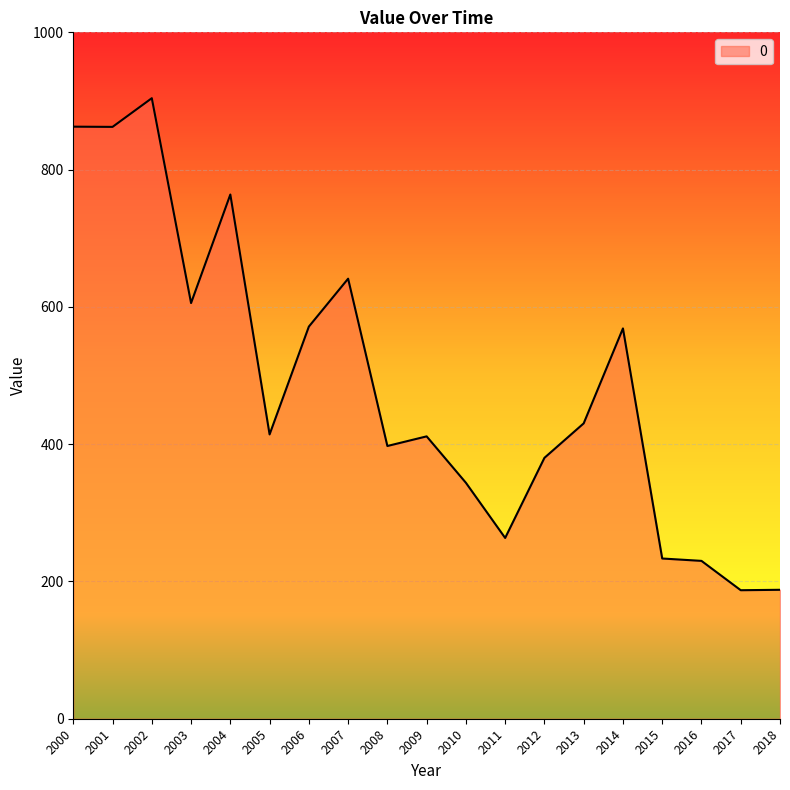

The chart shows a value of 187.2 at 2017. True or false?

True